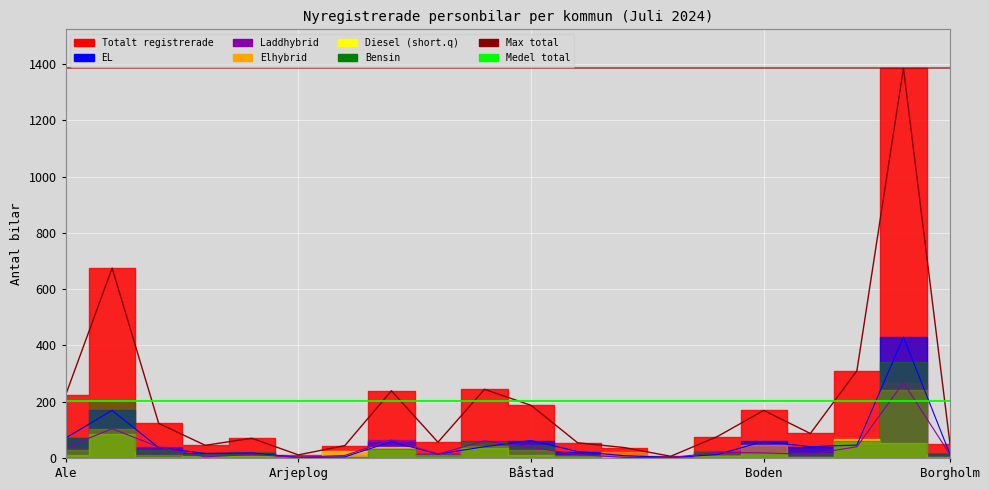

Reading left to right, transcribe all the data shown in this chart.

Totalt: 223	675	123	45	70	11	44	239	56	244	187	54	37	6	76	169	87	310	1385	50
EL: 71	169	37	16	18	2	4	58	14	40	62	23	8	2	12	59	40	46	430	13
Laddhybrid: 37	104	39	4	13	2	9	64	14	61	38	12	2	1	20	18	13	40	268	12